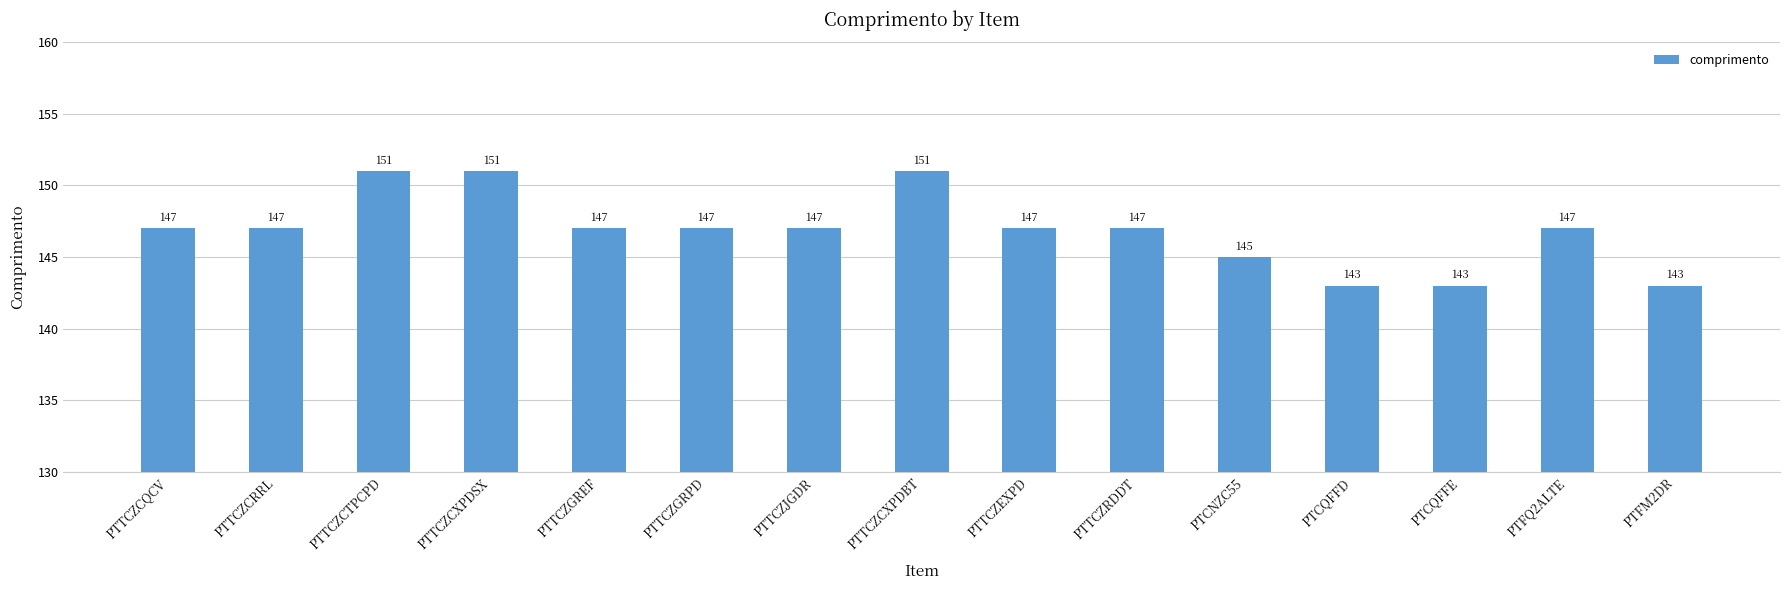

What is the difference between the maximum and minimum values?

8